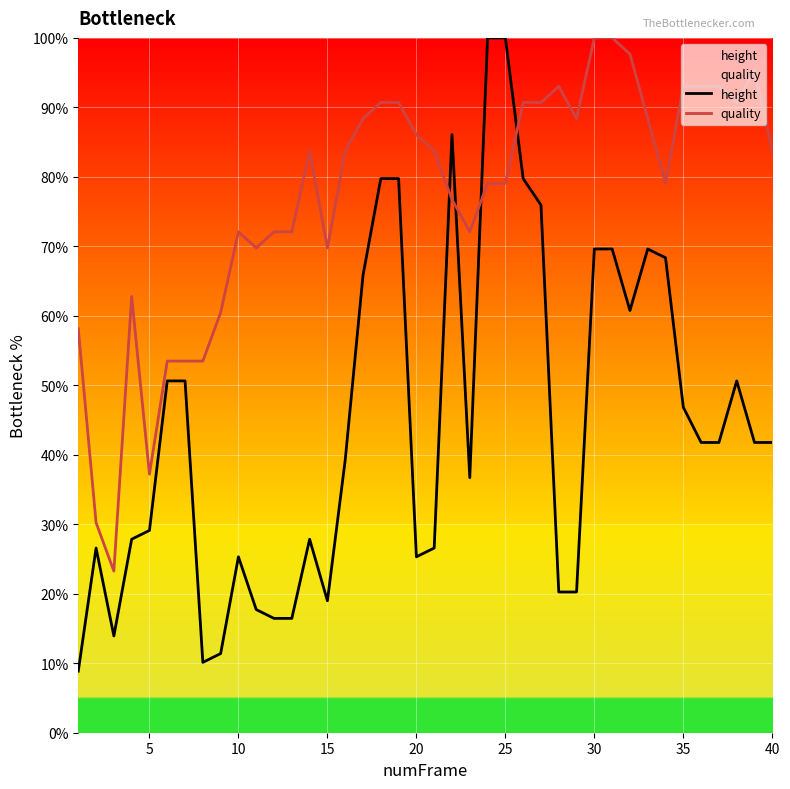

What is the smallest value displayed?

8.9